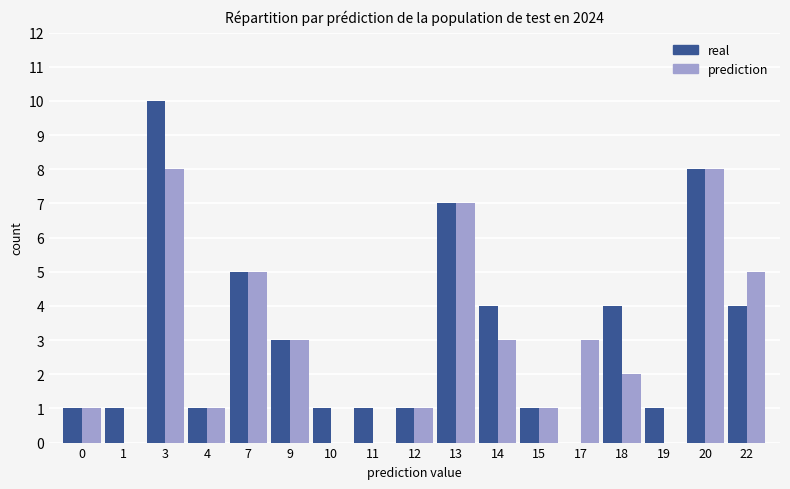

The real series shows 1 at 18. True or false?

False